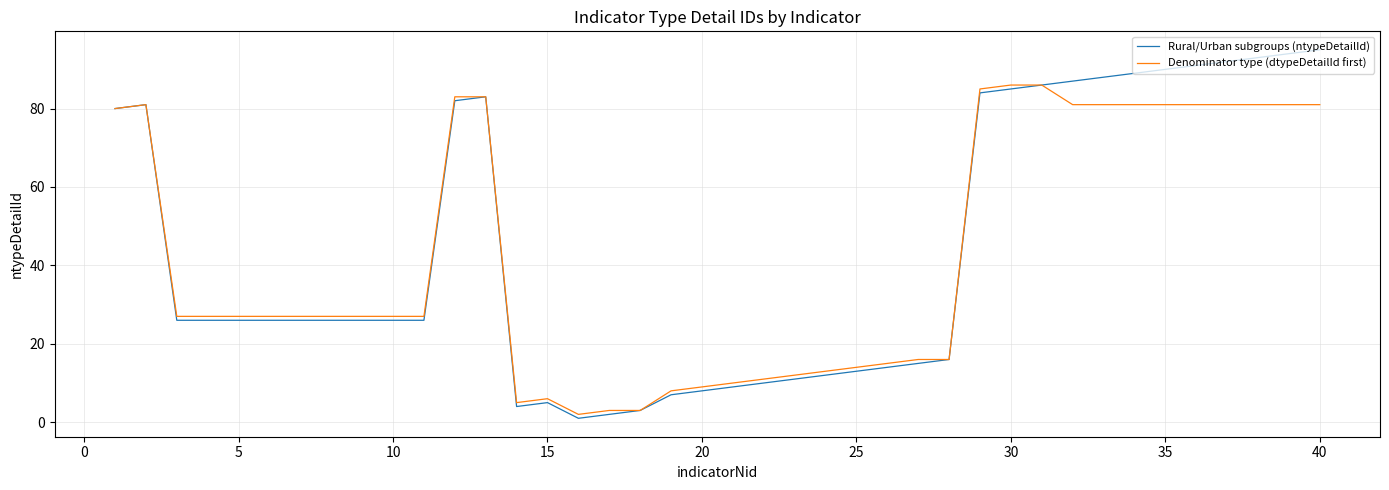

List the series in order of their peak value, highest first.

Rural/Urban subgroups (ntypeDetailId), Denominator type (dtypeDetailId first)